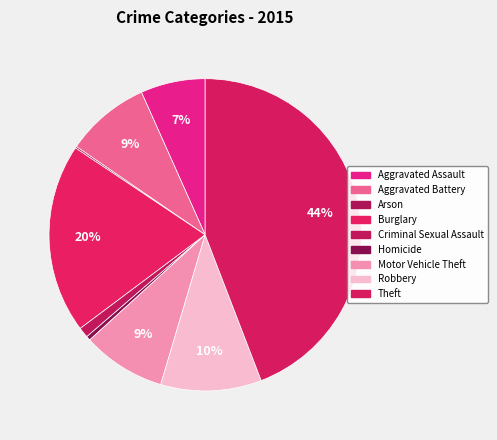

What is the smallest slice in the pie chart?

Arson